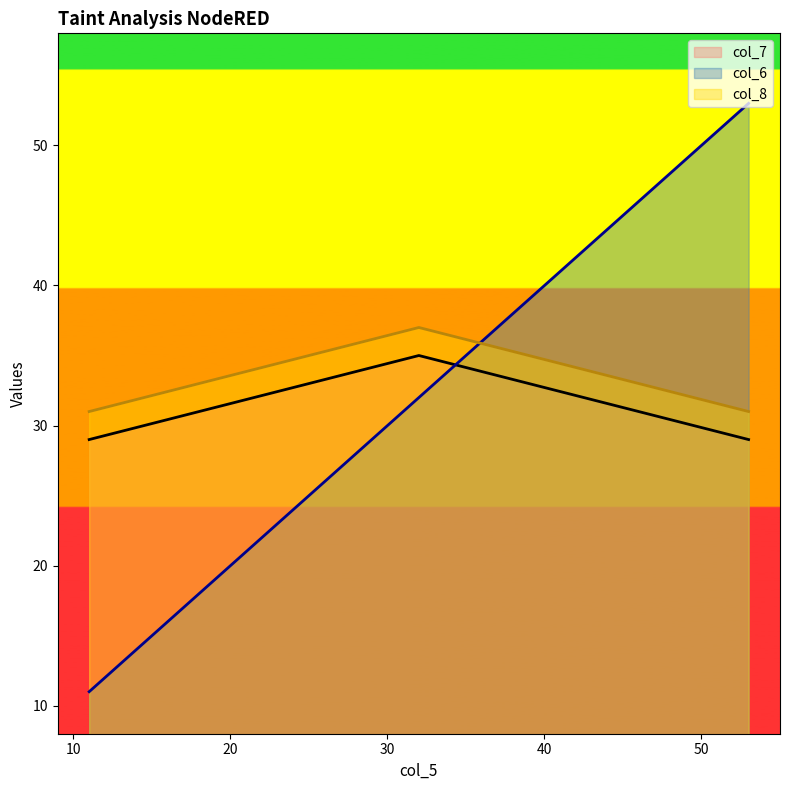

What is the maximum value shown in the chart?

53